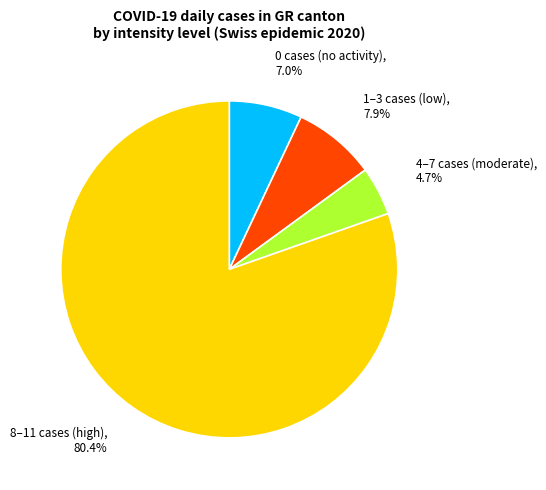

Is there any slice that represents more than half of the pie?

Yes